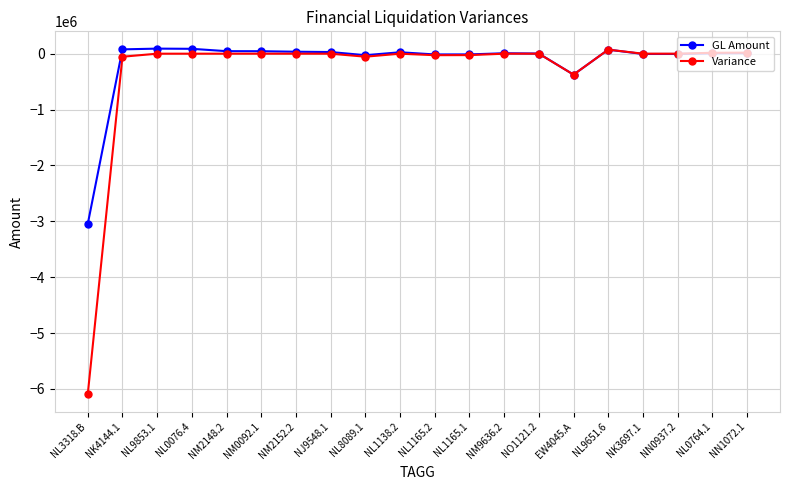

Which series has the widest spread of values?

Variance